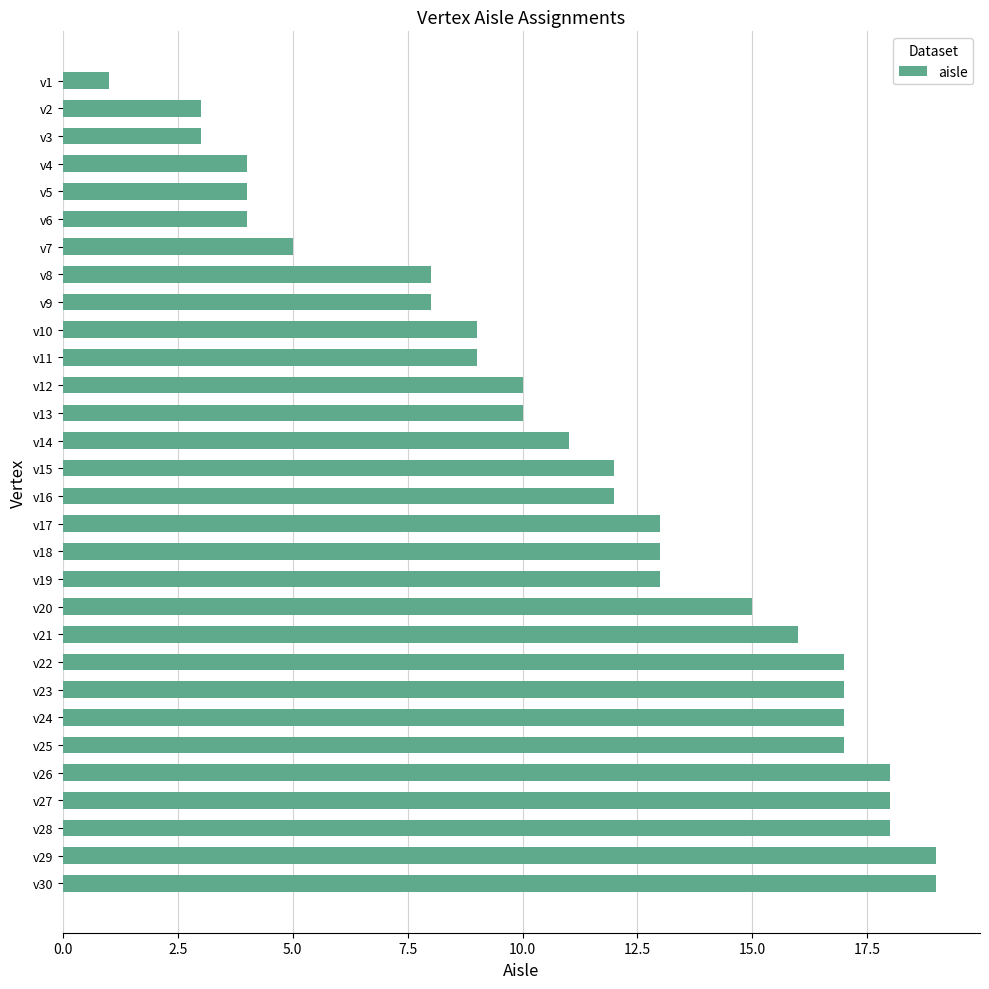

The value at v19 is 5. True or false?

False